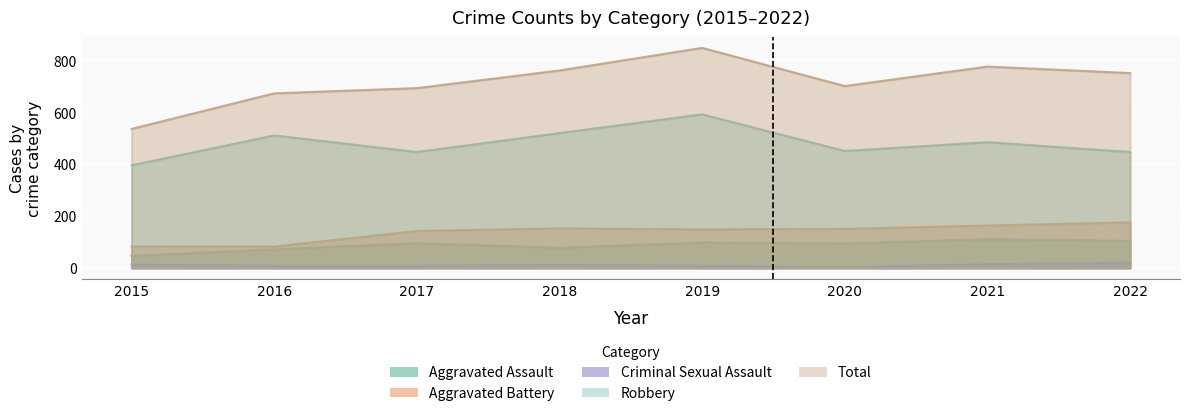

Is it true that Total equals 692 at 2017?

True